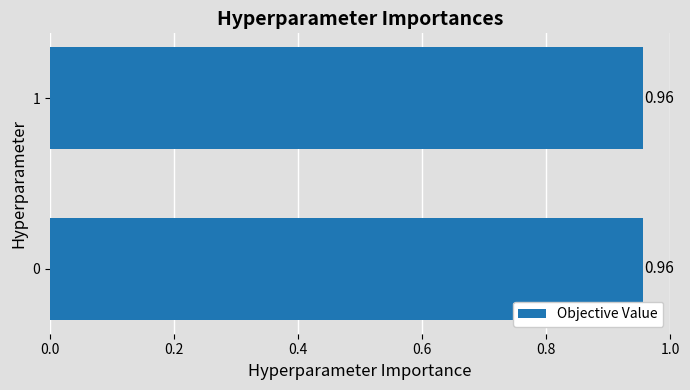

What is the sum of the values at 0 and 1?

1.9